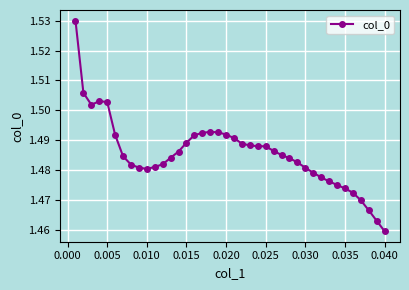

How many values are between 1 and 2?

40